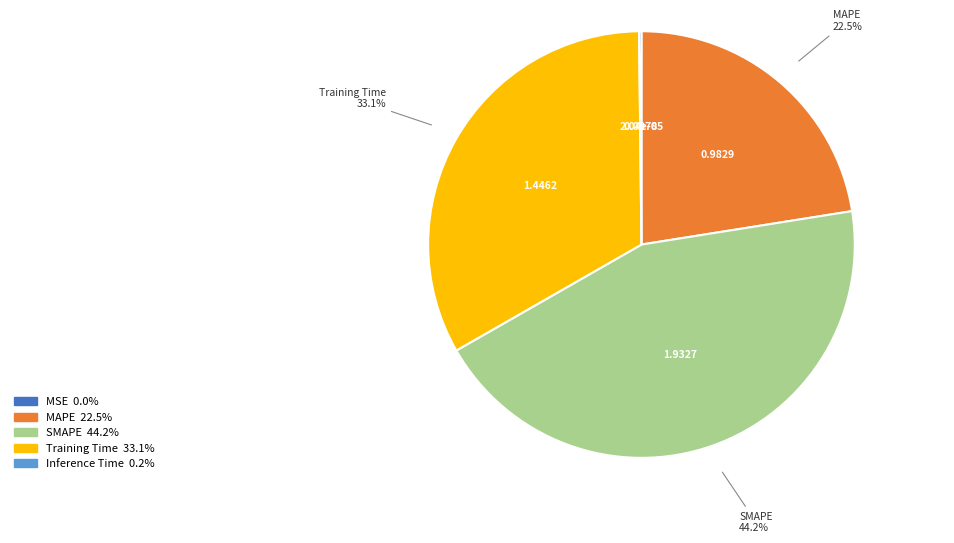

To the nearest percent, what portion does SMAPE represent?

44%